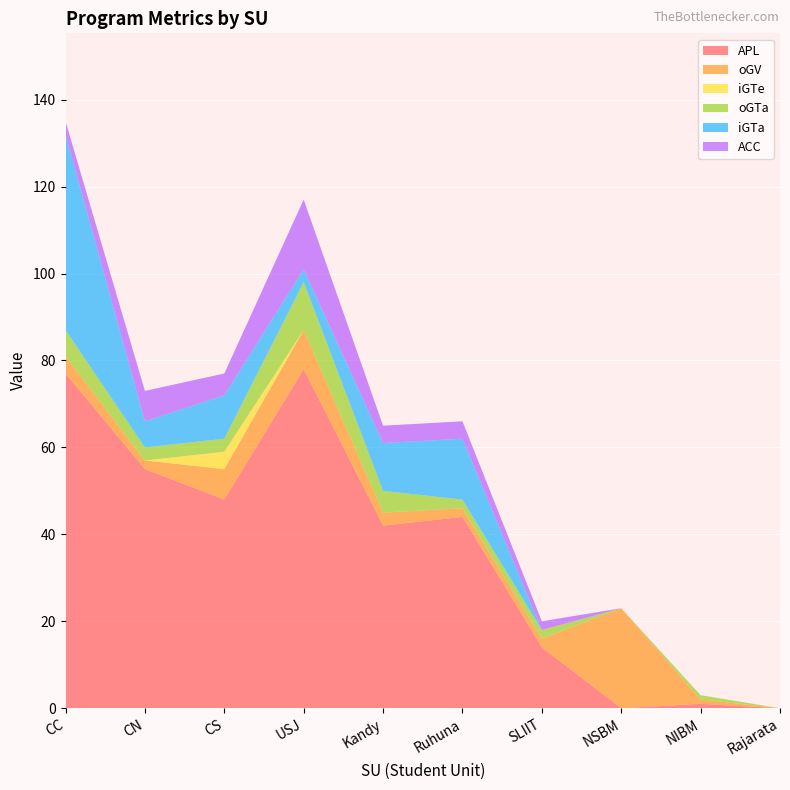

Reading left to right, list all the values displayed in this chart.

APL: 77	55	48	78	42	44	14	0	1	0
oGV: 4	2	7	9	3	2	2	23	1	0
iGTe: 0	0	4	0	0	0	0	0	0	0
oGTa: 6	3	3	11	5	2	2	0	1	0
iGTa: 45	6	10	3	11	14	0	0	0	0
ACC: 3	7	5	16	4	4	2	0	0	0